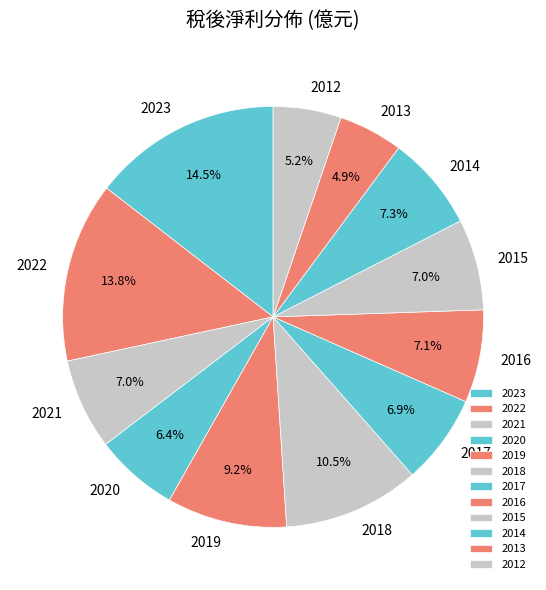

Which has a higher value, 2017 or 2019?

2019